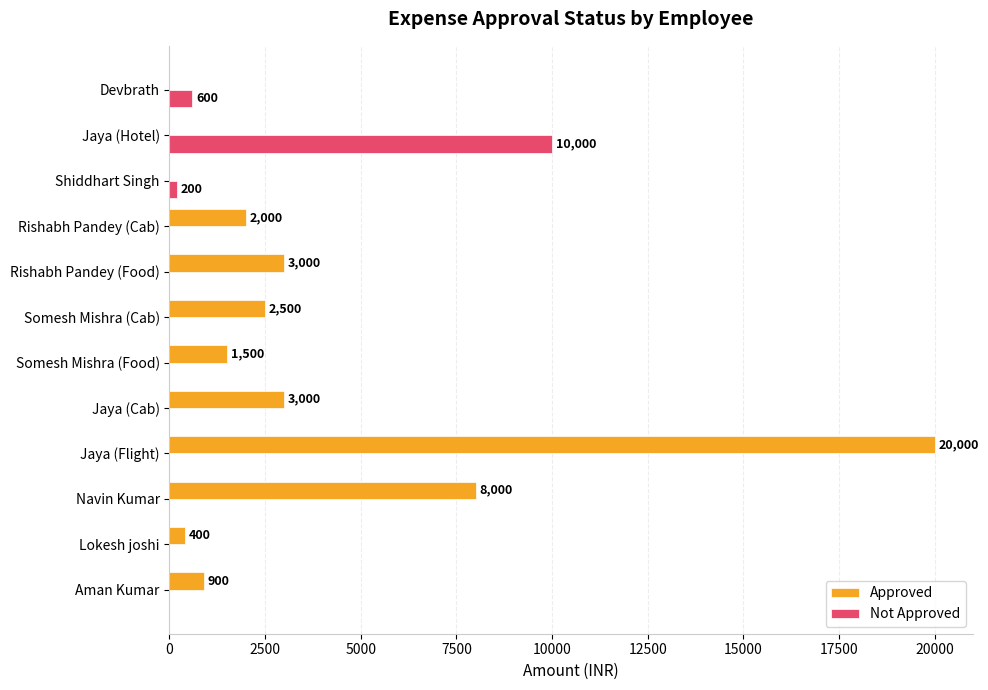

How many values in Approved are above zero?

9